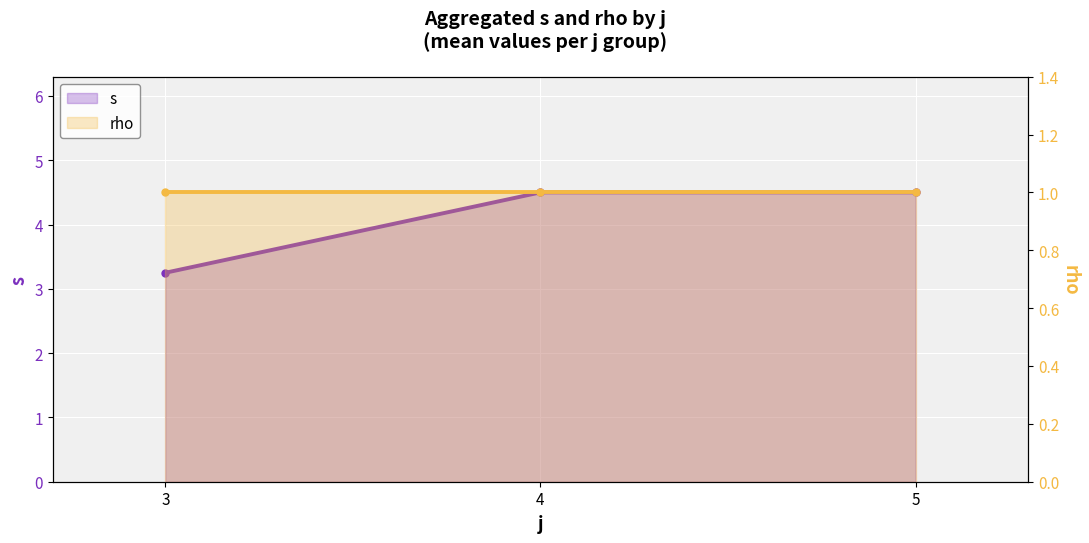

What are all the series names shown in the legend?

s, rho